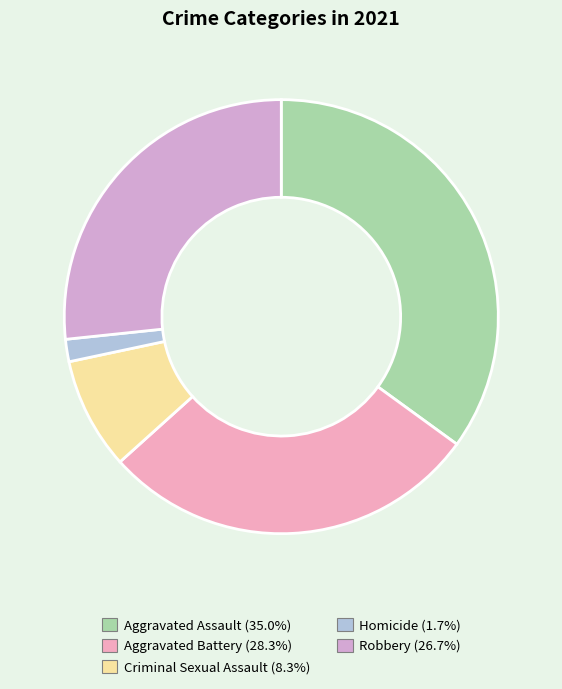

Is it true that Aggravated Assault is 27% of the pie?

False